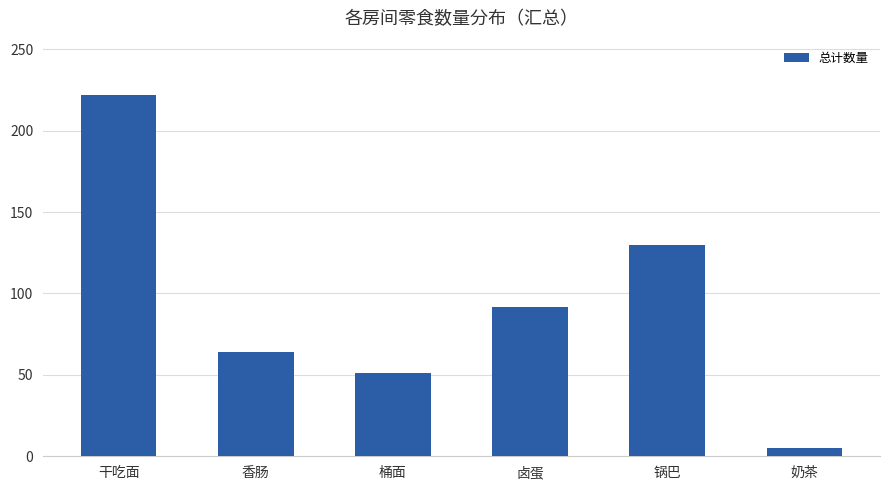

Is it true that the value at 卤蛋 is 121?

False